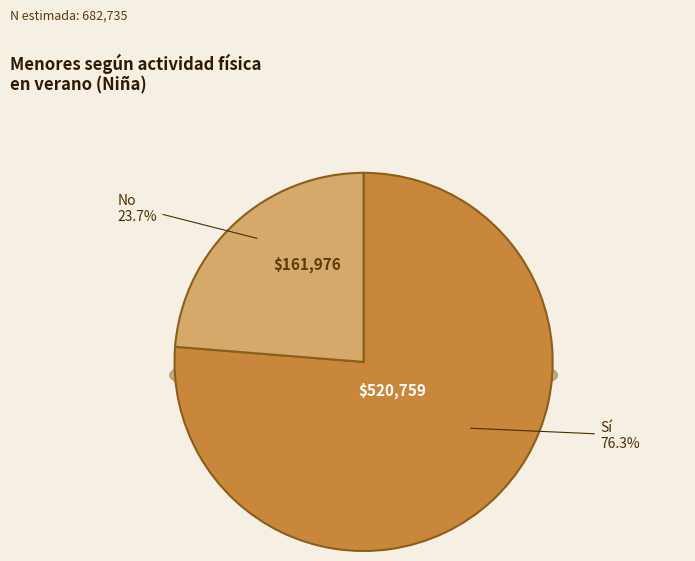

Between Sí and No, which is larger?

Sí